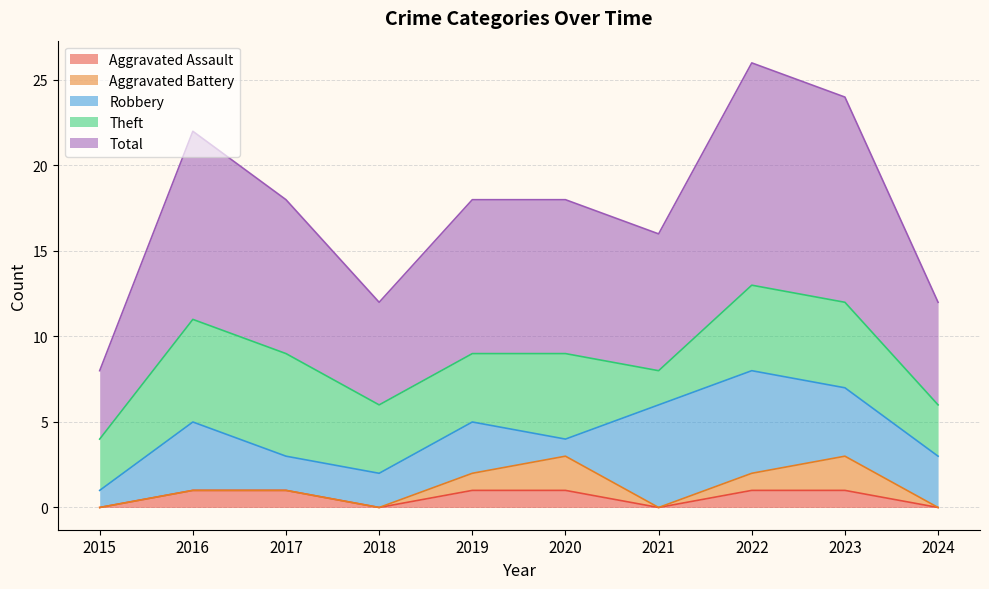

True or false: Theft has more than 1 points higher than both neighbors.

False